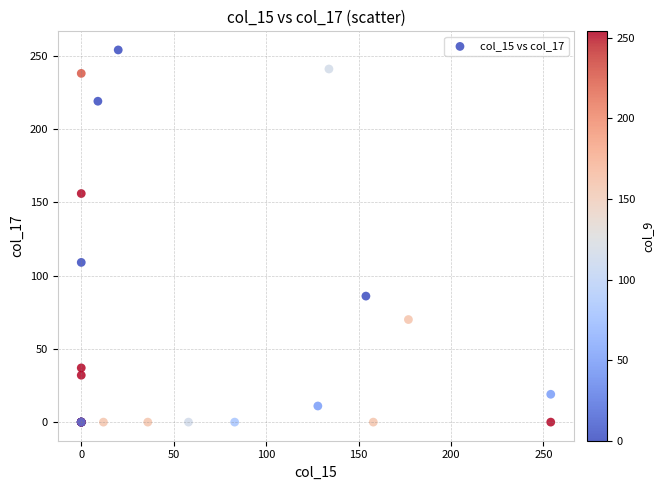

What Y value in the scatter plot is closest to 127?

109